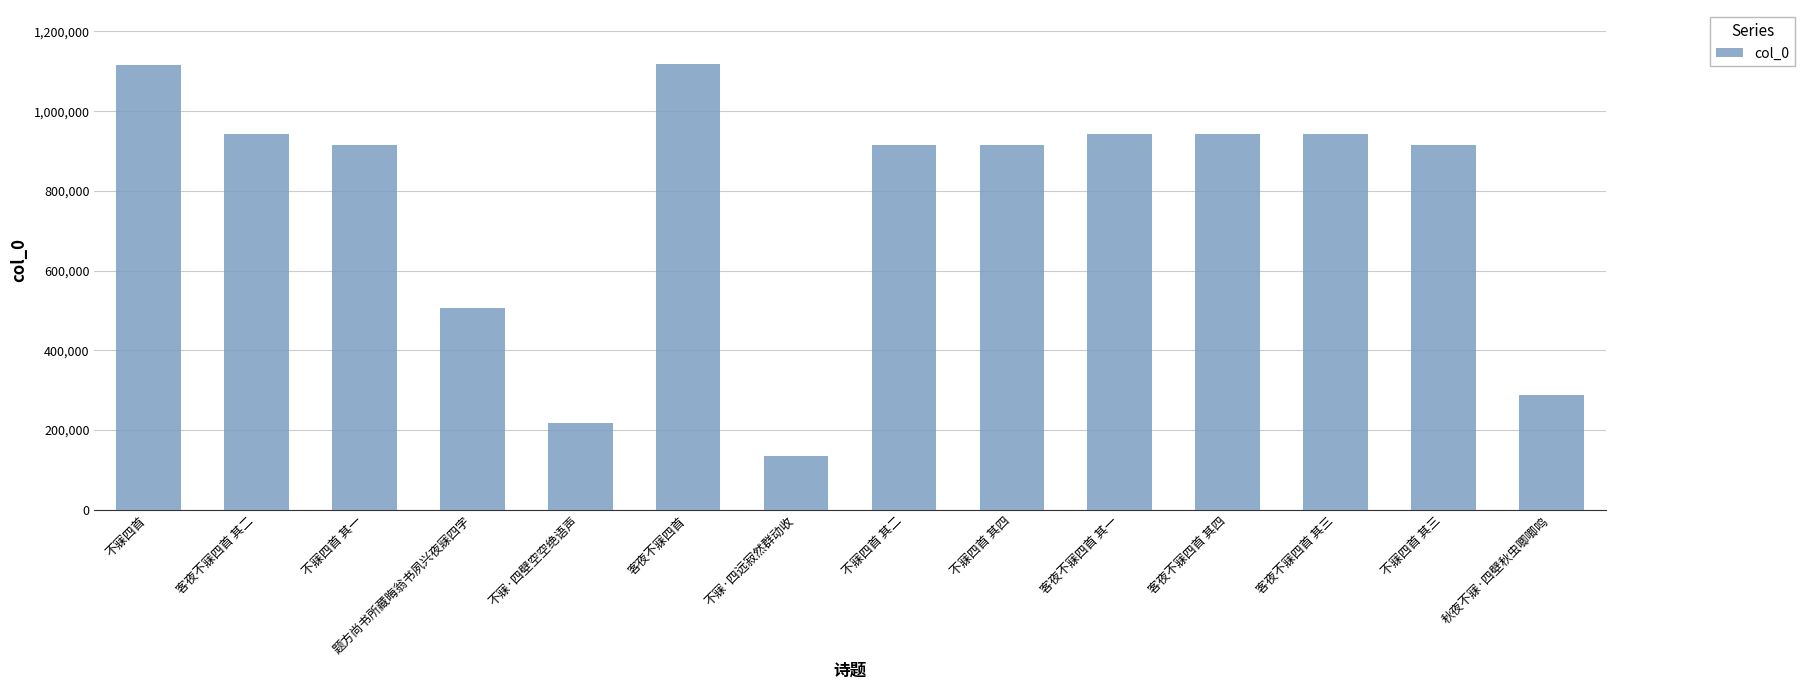

What is the sum of all values?

10807196